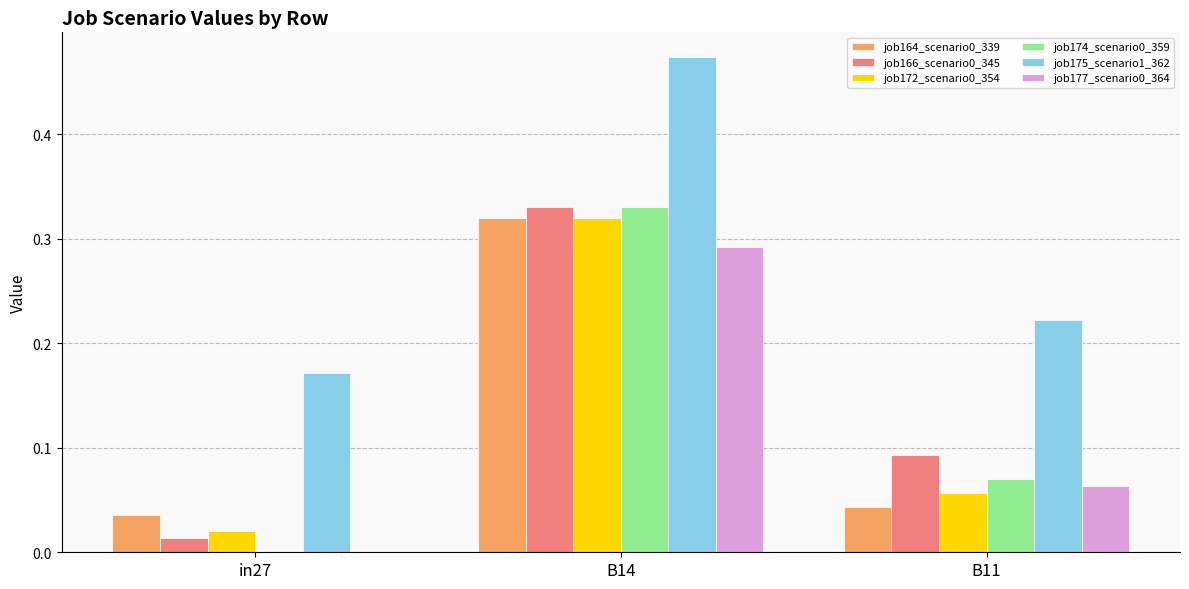

The job175_scenario1_362 series shows 0.0 at in27. True or false?

False